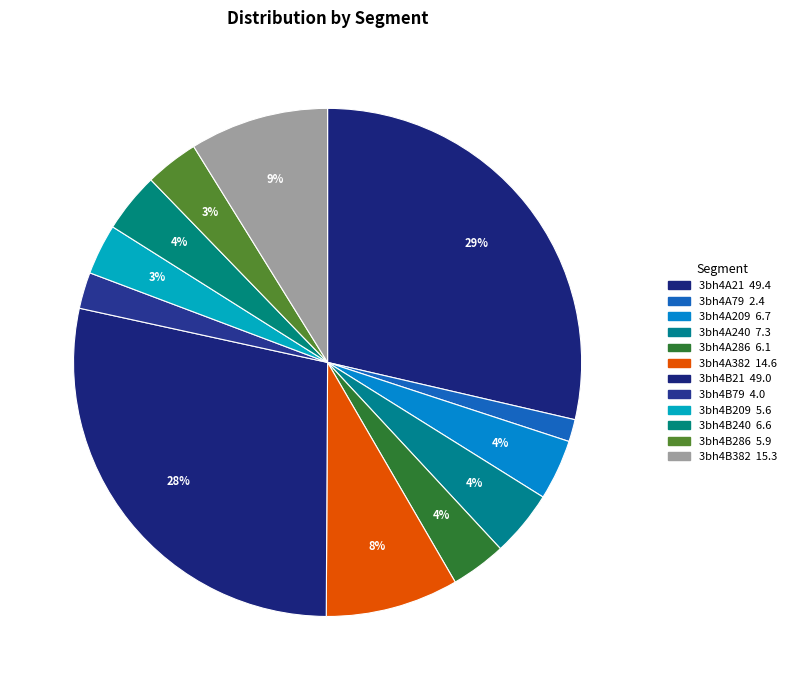

How many segments does this pie chart have?

12